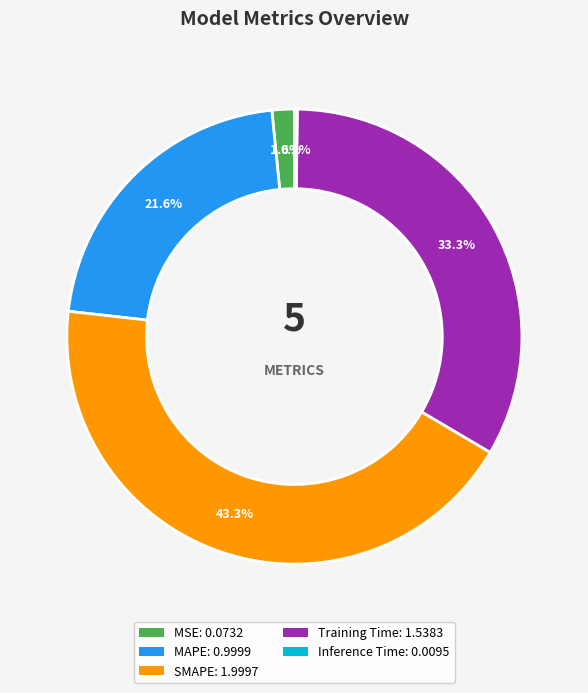

Is there any slice that represents more than half of the pie?

No